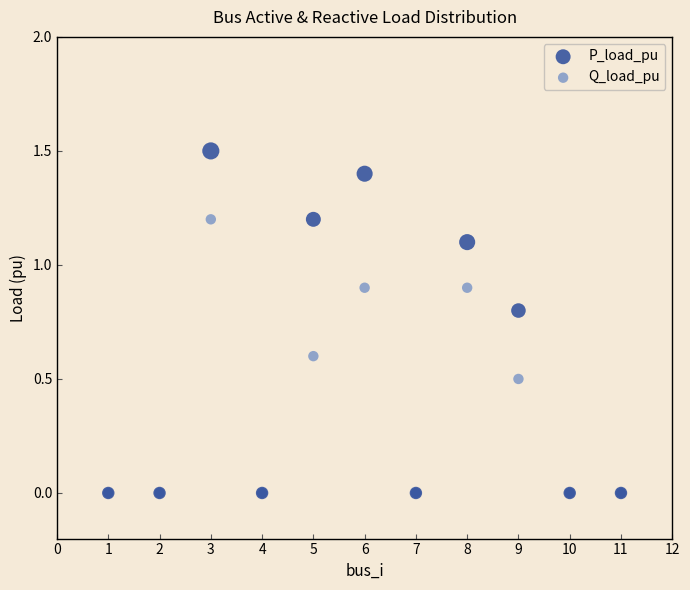

What are all the series names shown in the legend?

P_load_pu, Q_load_pu